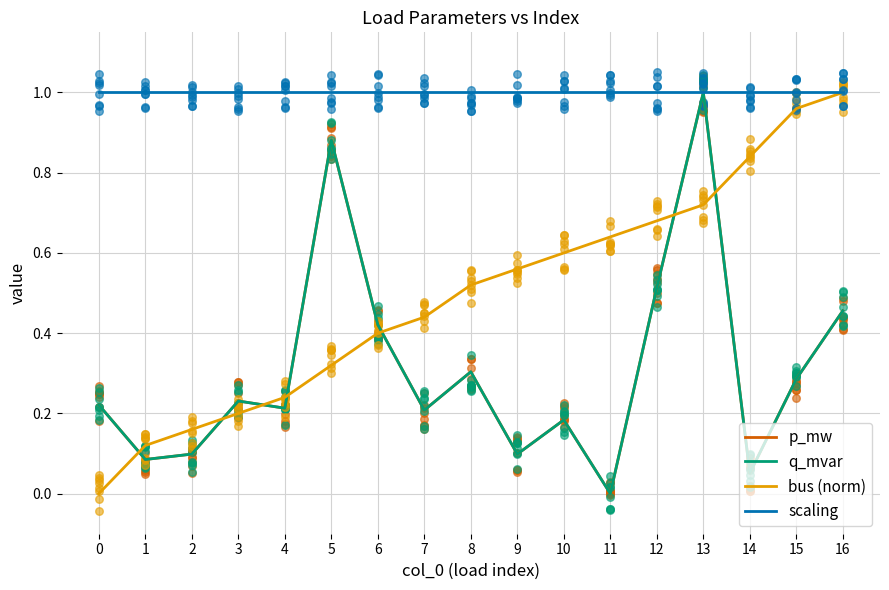

What are all the series names shown in the legend?

p_mw, q_mvar, bus (norm), scaling